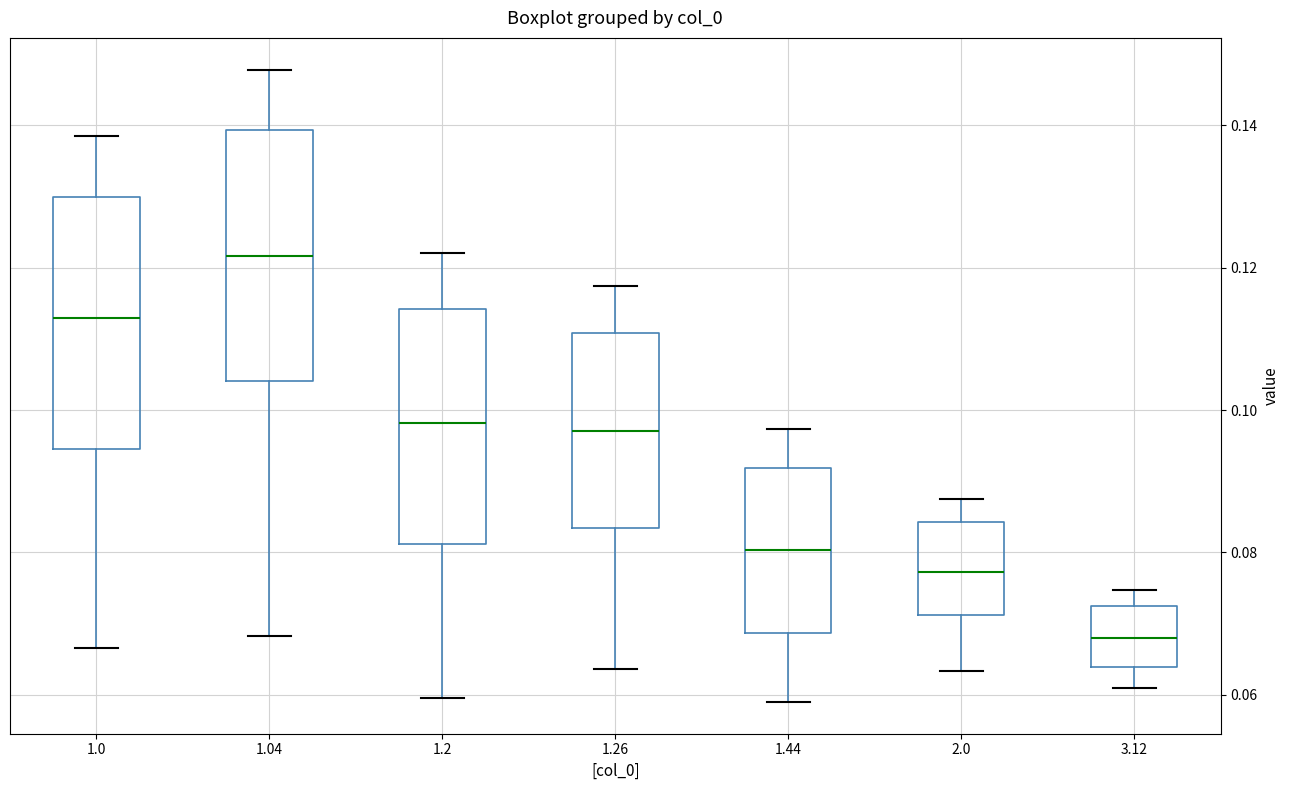

Reading left to right, transcribe this box plot: for each box, give where its median line is, the range the box spans, and where its two whiskers end, as read against the y-axis. The values are not printed on the chart, so give them approximately, as read against the axis.

1.0: median 0.114, box 0.094 to 0.130, whiskers 0.066 to 0.138
1.04: median 0.122, box 0.104 to 0.140, whiskers 0.068 to 0.148
1.2: median 0.098, box 0.082 to 0.114, whiskers 0.060 to 0.122
1.26: median 0.098, box 0.084 to 0.110, whiskers 0.064 to 0.118
1.44: median 0.080, box 0.068 to 0.092, whiskers 0.058 to 0.098
2.0: median 0.078, box 0.072 to 0.084, whiskers 0.064 to 0.088
3.12: median 0.068, box 0.064 to 0.072, whiskers 0.060 to 0.074